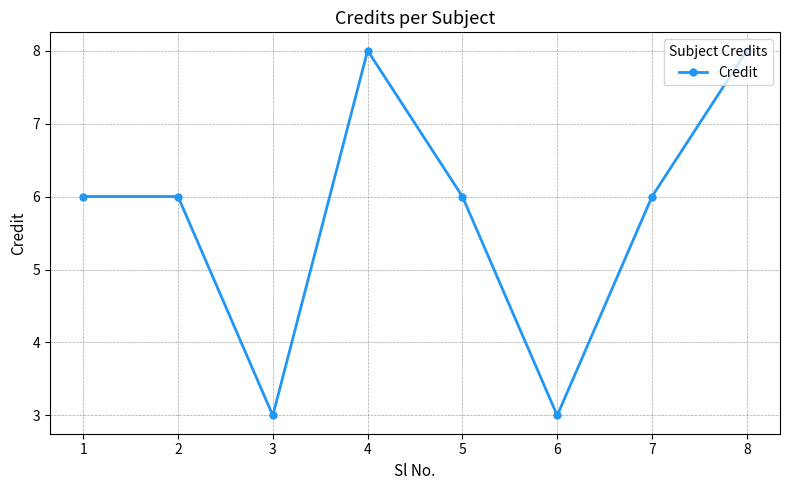

What is the approximate value at 5?

6